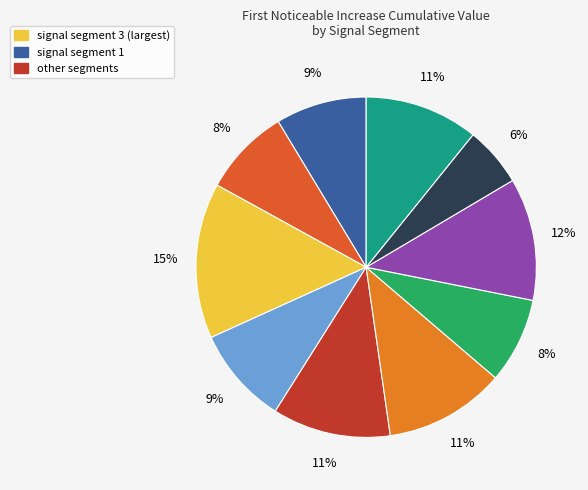

Count the number of slices in the pie.

10